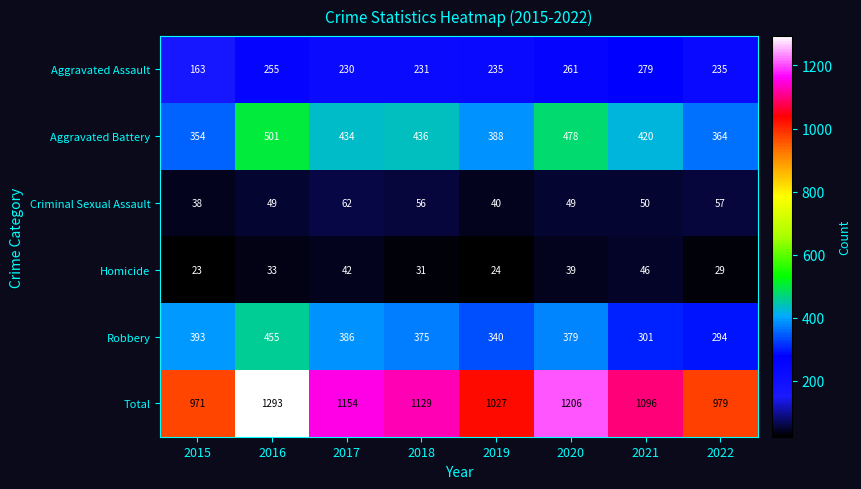

What is the sum of all Aggravated Assault values?

1889